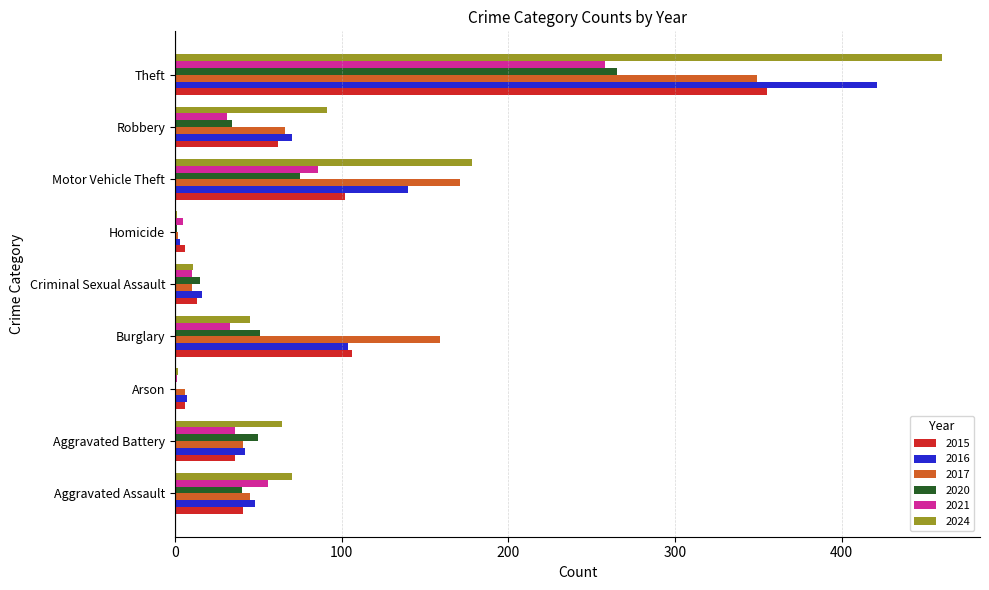

What is the sum of all 2015 values?

727